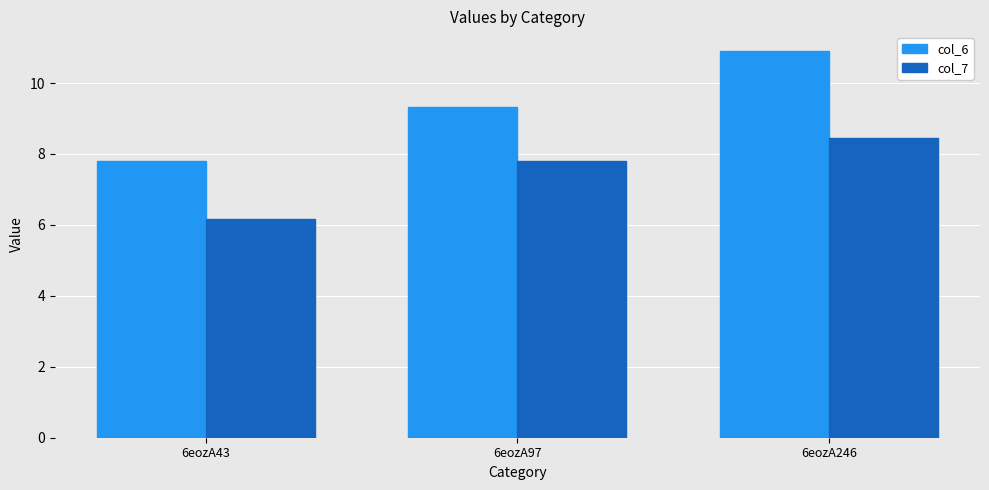

How many bars are there in total?

6